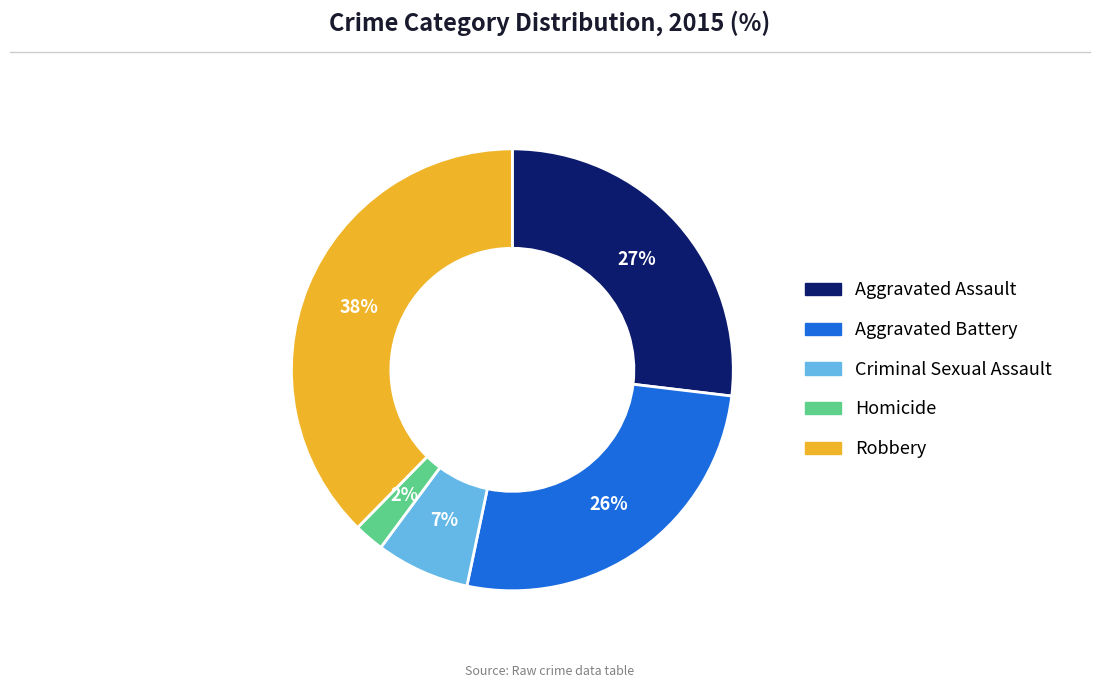

Combined, do Homicide and Aggravated Battery account for over 50%?

No